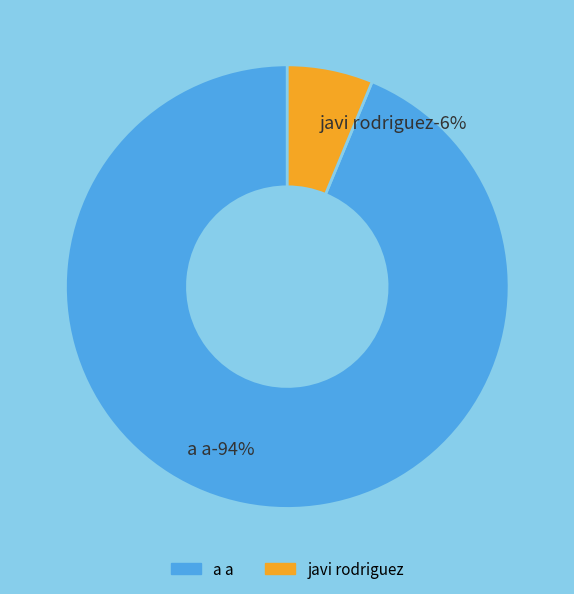

How many segments does this pie chart have?

2